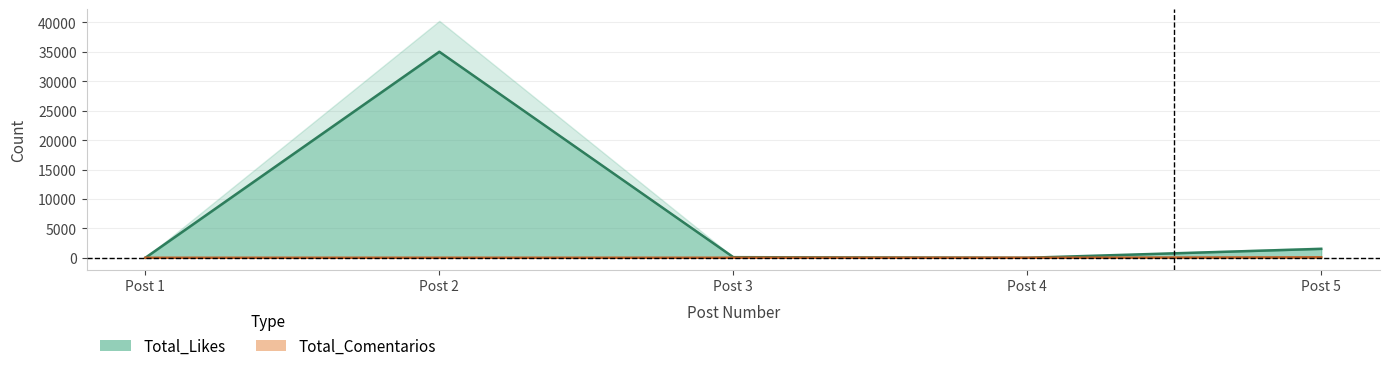

What is the difference between the maximum and second lowest values in the Total_Comentarios series?

72